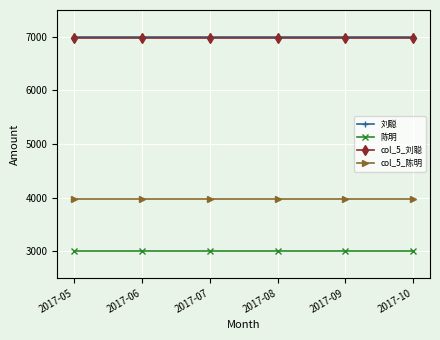

True or false: col_5_刘聪 and 刘聪 intersect in this chart.

False